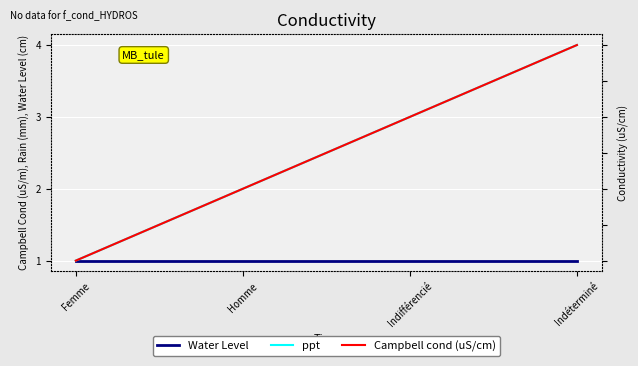

True or false: ppt and Water Level cross at least once.

False